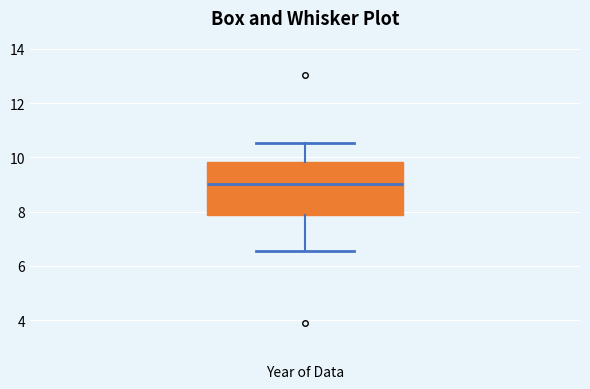

Where is the lower edge of the box for Year of Data on the y-axis? The values are not printed on the chart, so give them approximately, as read against the axis.

7.8